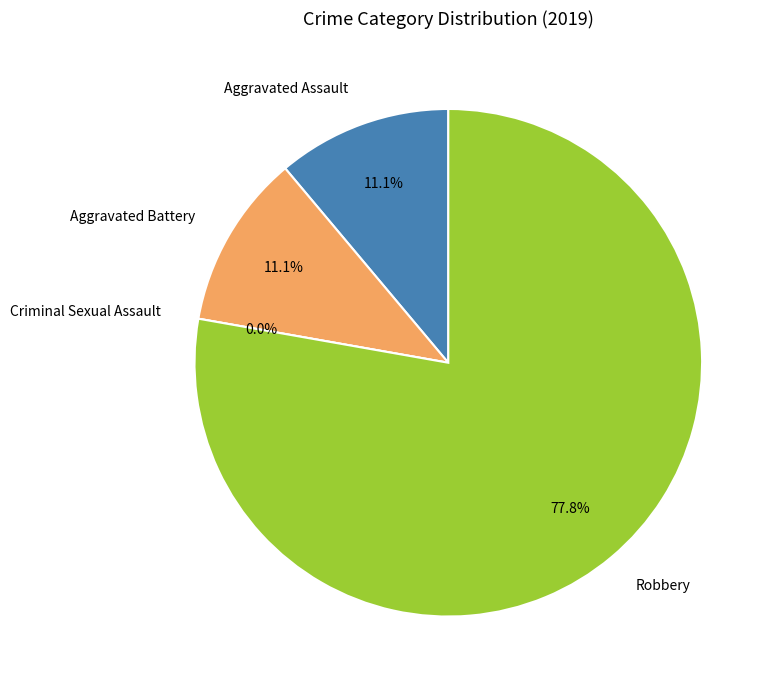

Count the number of slices in the pie.

4